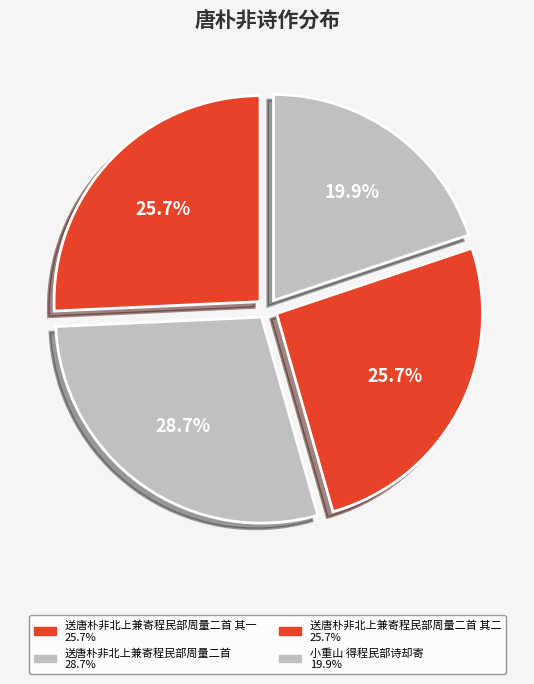

Which category has the biggest portion of the pie?

送唐朴非北上兼寄程民部周量二首